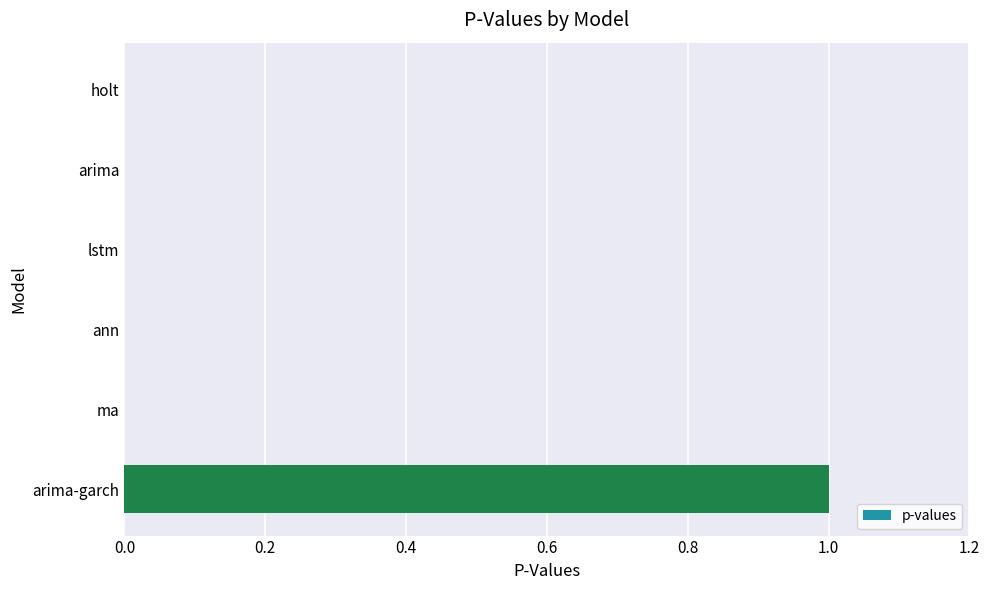

The value at arima is 1. True or false?

False